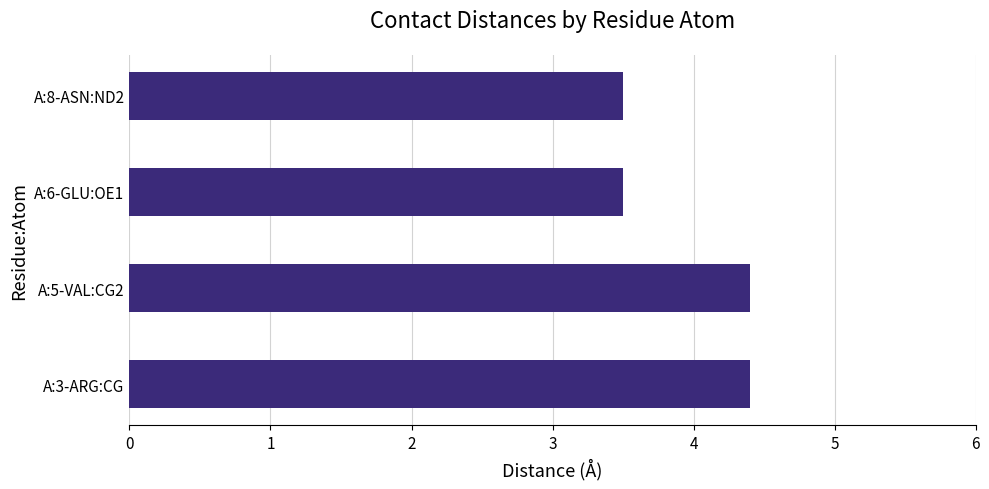

What is the average value?

4.0